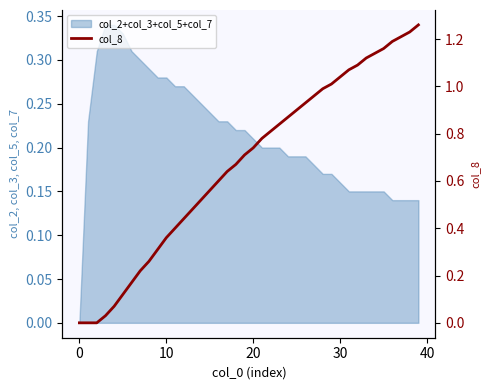

True or false: the data has more than 2 interior local peaks.

False